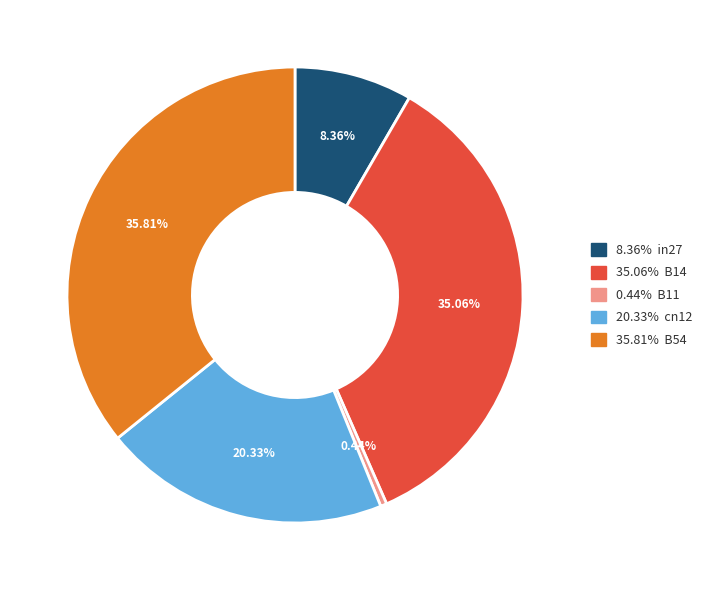

Is there a majority slice in this chart?

No